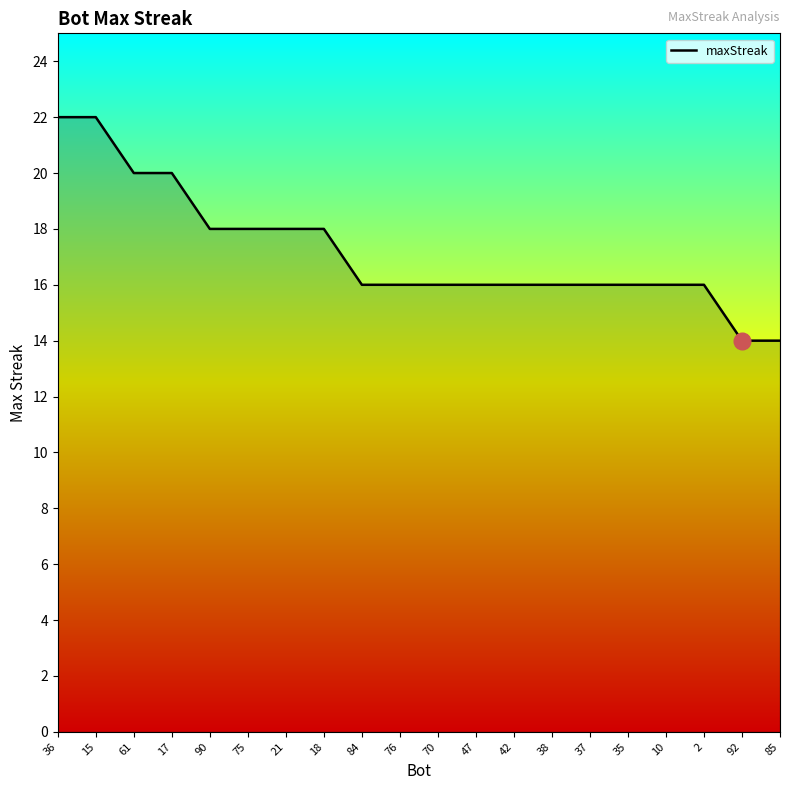

Reading left to right, extract all data points from this chart.

36=22	15=22	61=20	17=20	90=18	75=18	21=18	18=18	84=16	76=16	70=16	47=16	42=16	38=16	37=16	35=16	10=16	2=16	92=14	85=14